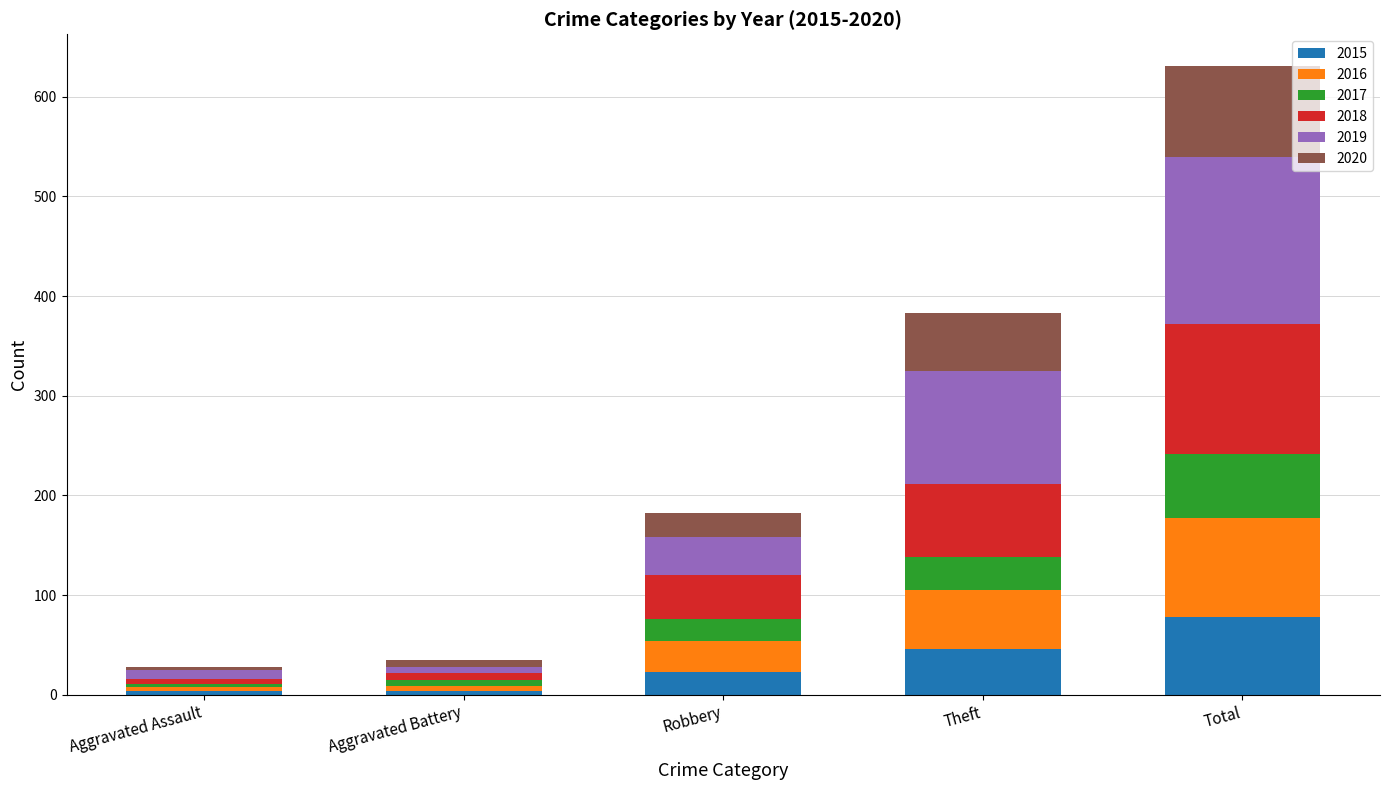

What is the total value across all series at Total?

631